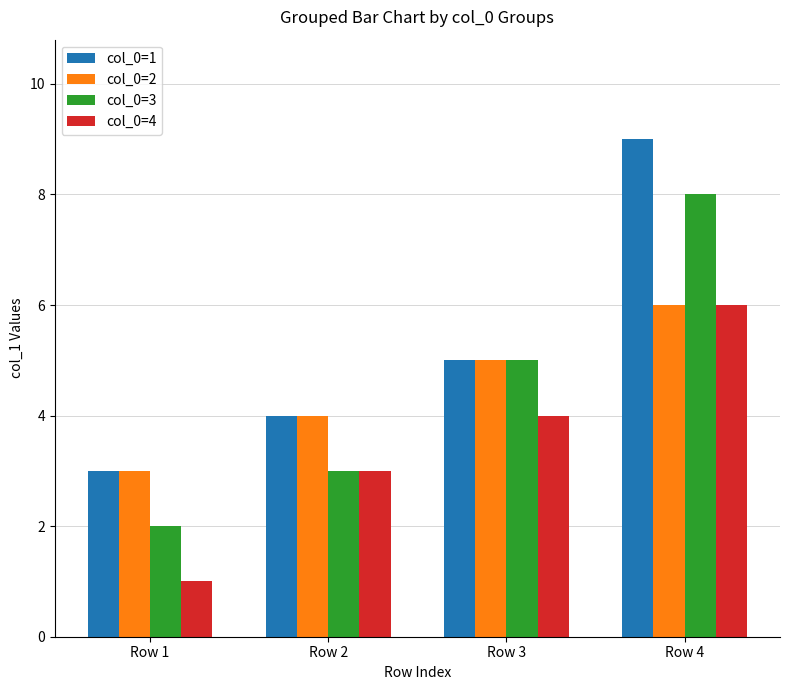

How many col_0=4 values are between 3 and 6?

3